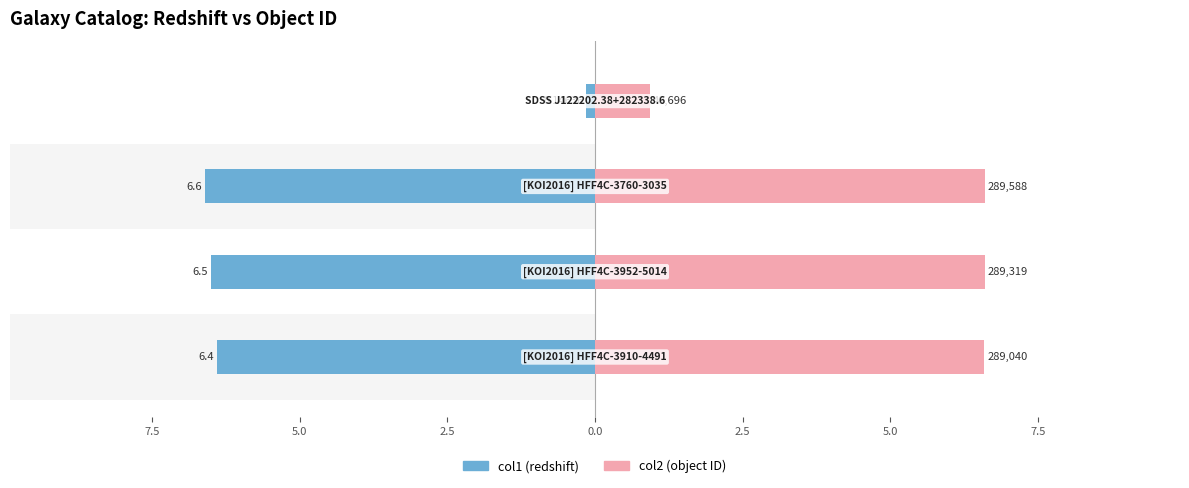

Which has a higher value, 5.0 or 2.5?

2.5